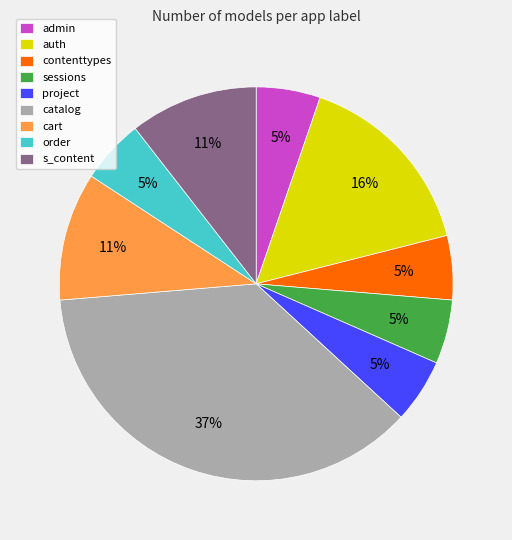

What percentage is the auth slice, to the nearest percent?

16%